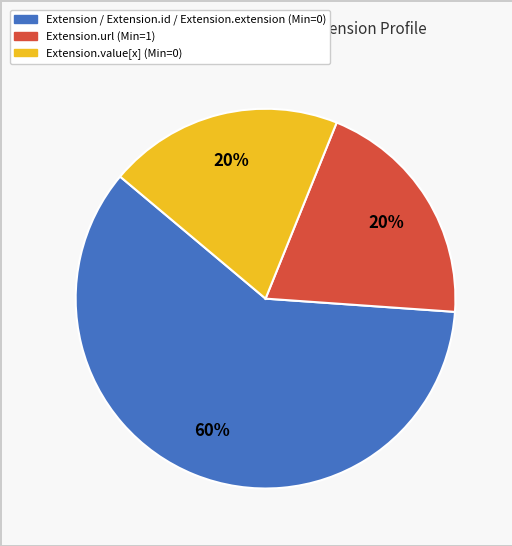

To the nearest percent, what is the difference between the largest and smallest slice percentages?

40%